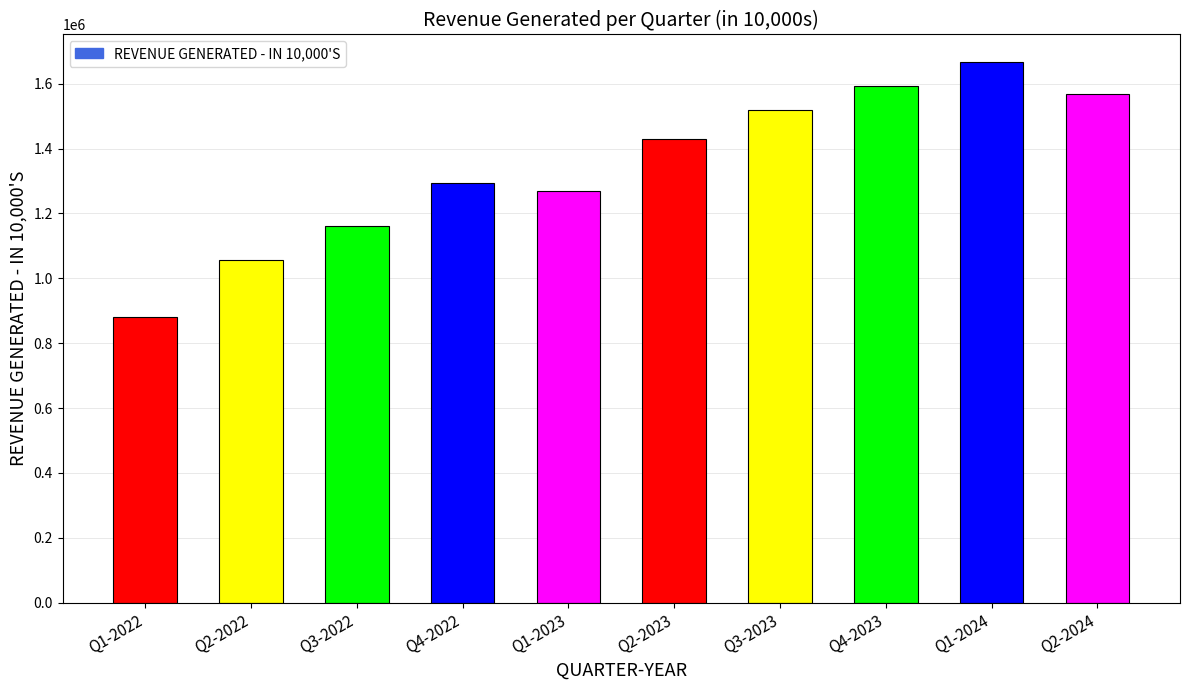

The chart shows a value of 609723.2 at Q2-2023. True or false?

False